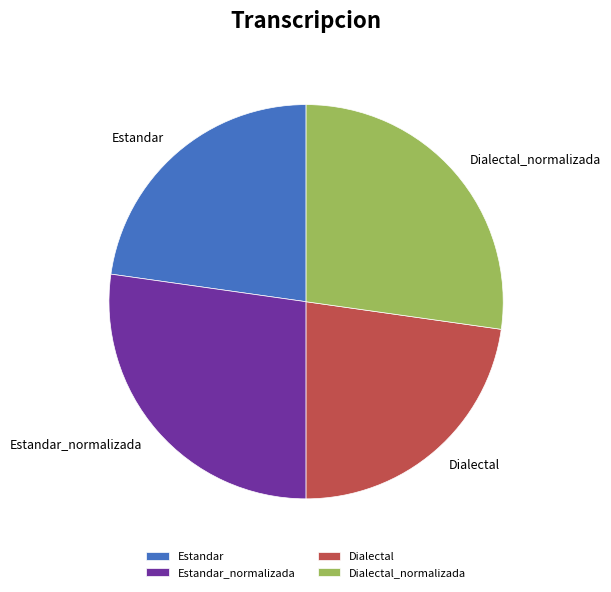

Combined, do Dialectal and Estandar account for over 50%?

No